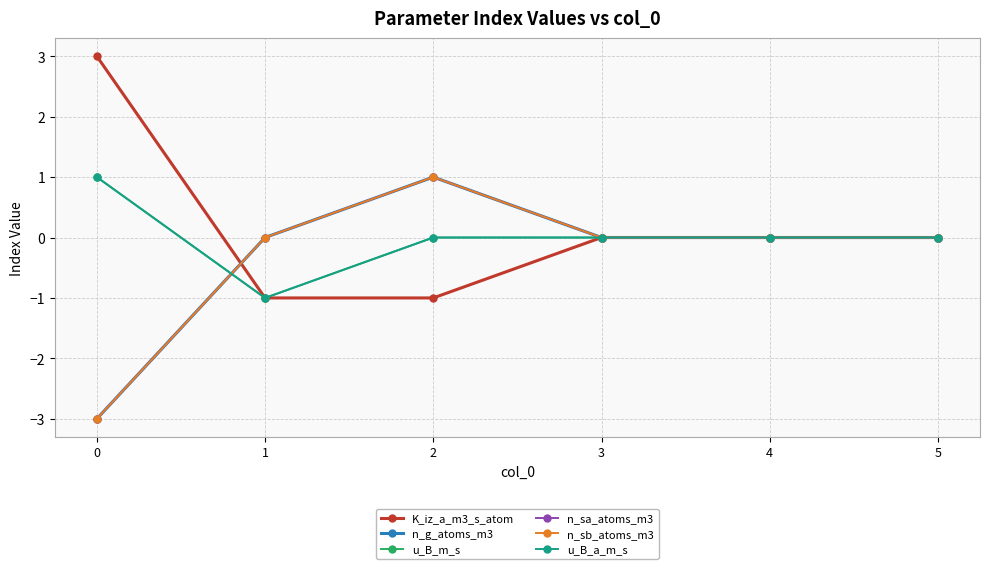

True or false: n_sb_atoms_m3 has more than 0 interior local peaks.

True